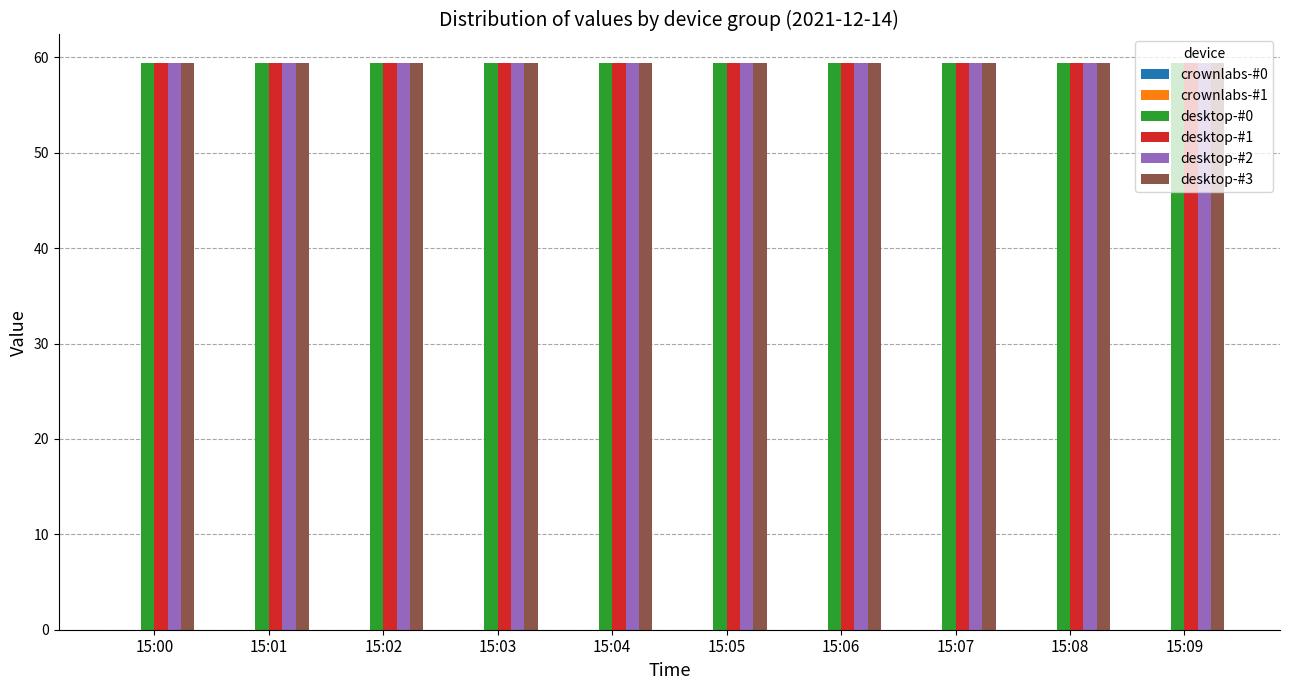

Which has a higher value, 15:09 or 15:06?

15:09